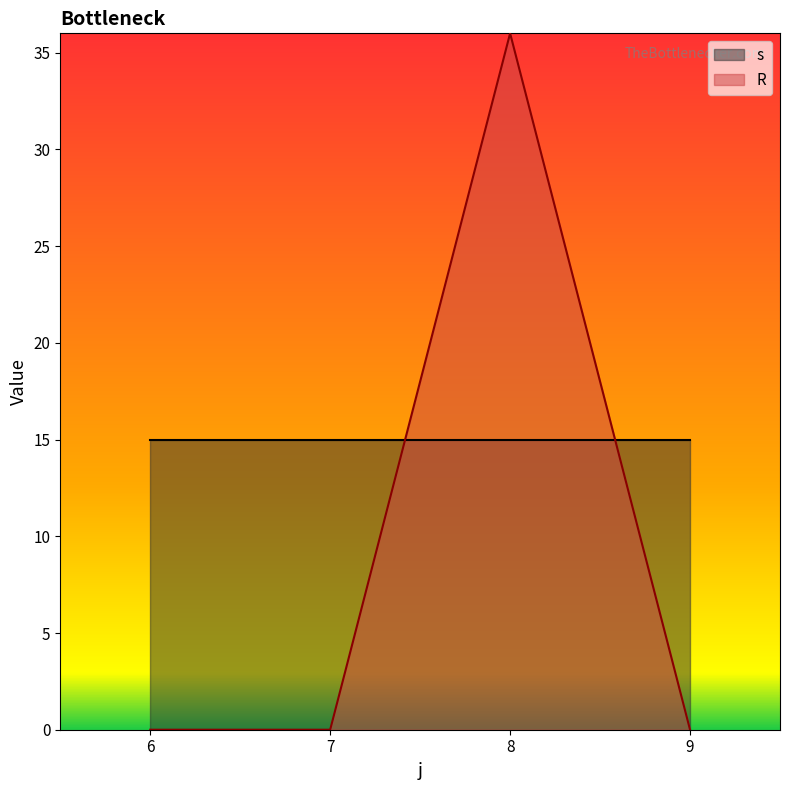

Is it true that R equals 0 at 1?

True